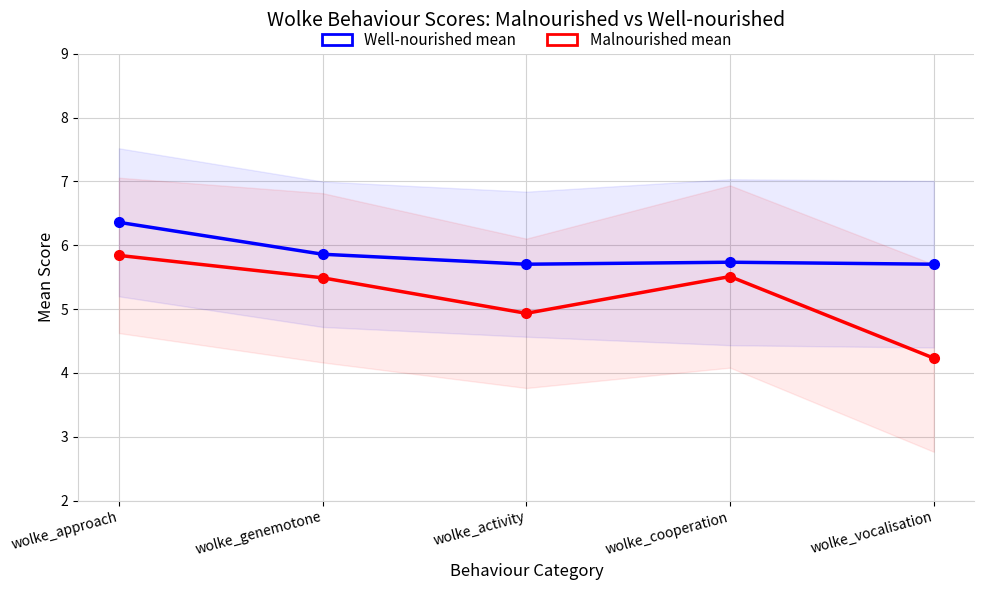

Between wolke_activity and wolke_cooperation, which series saw the biggest shift?

Malnourished mean